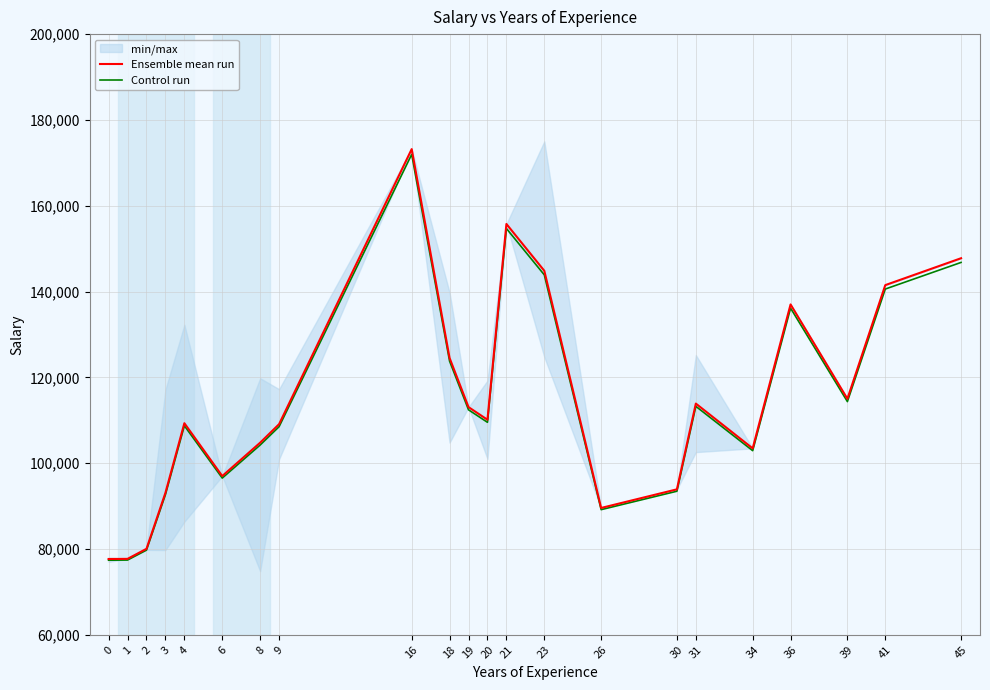

What are all the series names shown in the legend?

Ensemble mean run, Control run